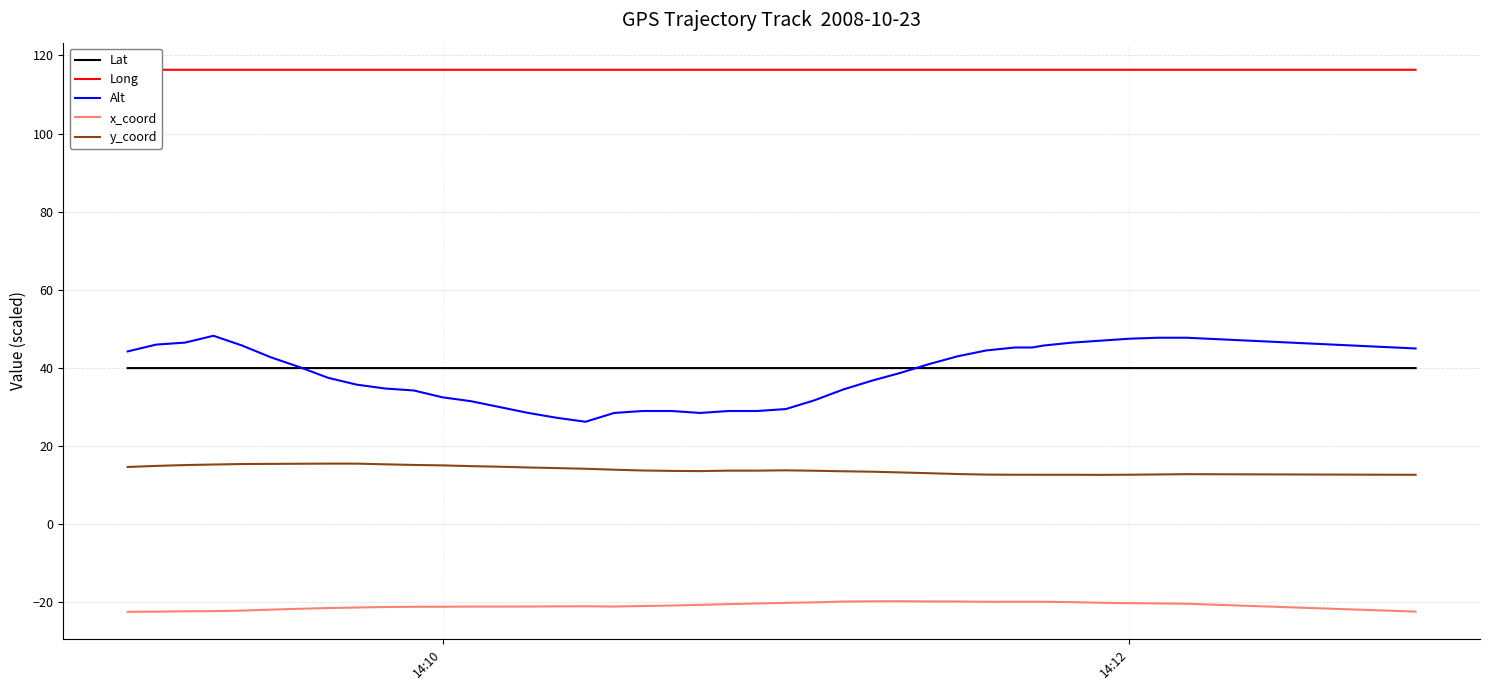

The Alt series shows 32.5 at 14:10. True or false?

True